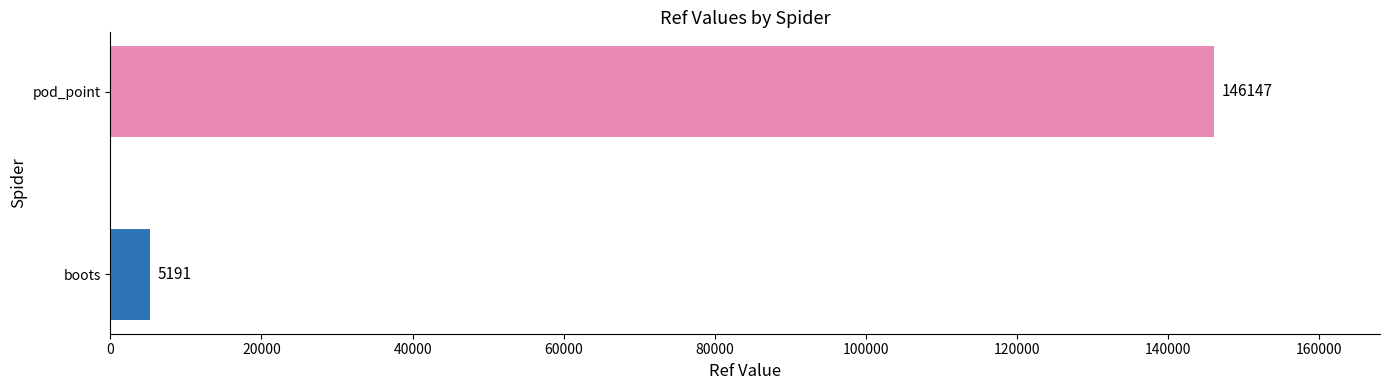

Which label corresponds to the largest value in the chart?

pod_point